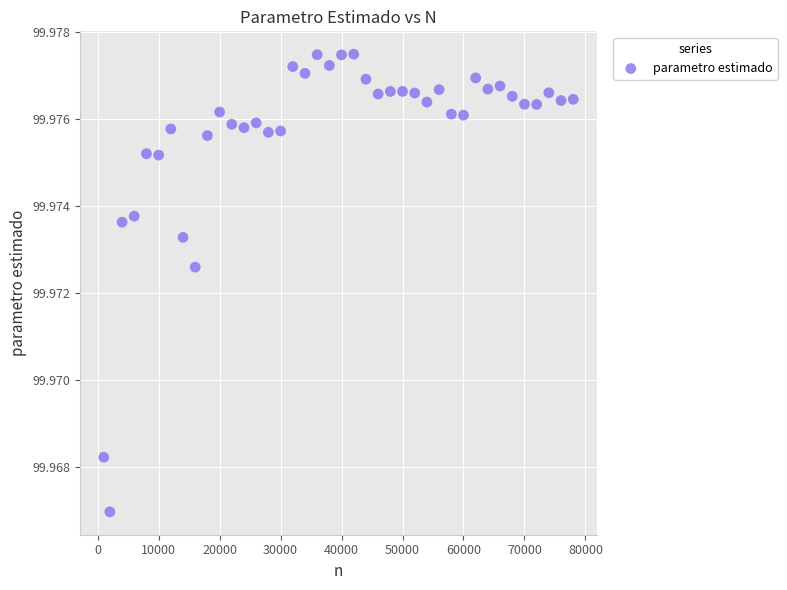

What is the range of X values (max minus min)?

77000.0